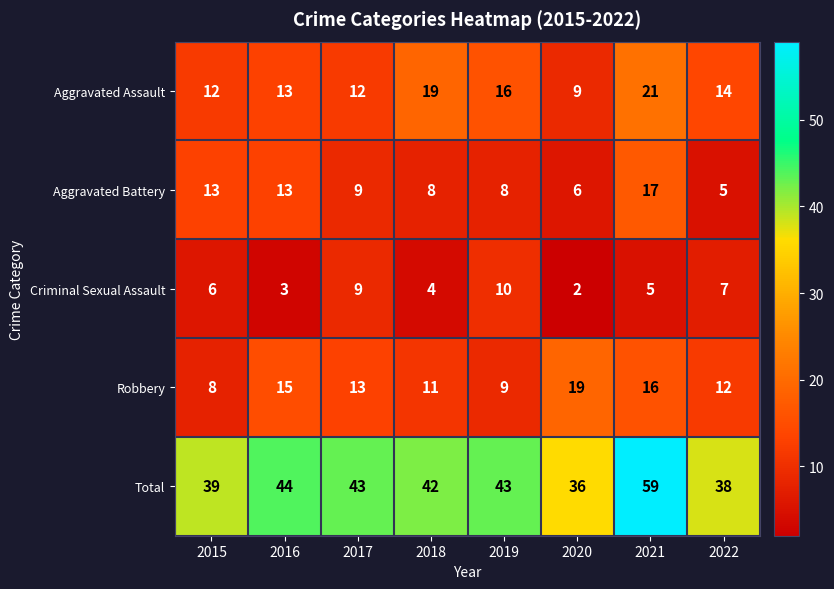

How many distinct data groups are displayed?

5